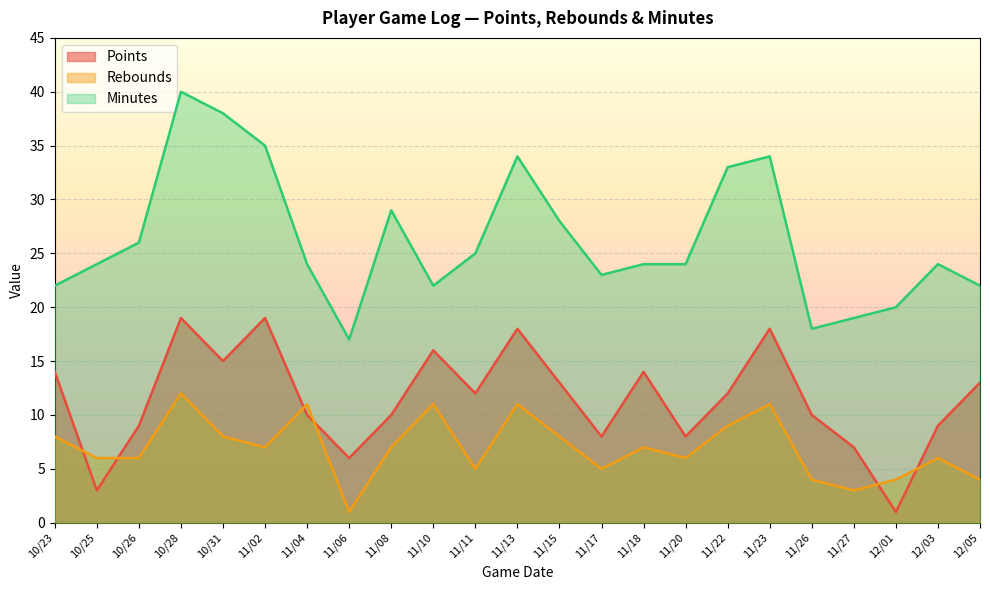

What are all the series names shown in the legend?

Points, Rebounds, Minutes